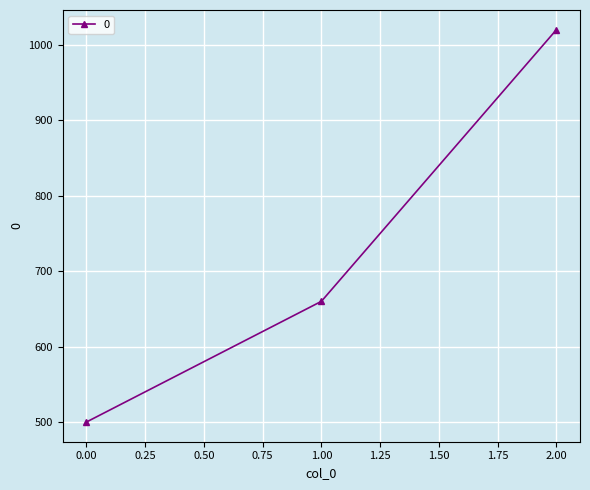

What is the average value?

727